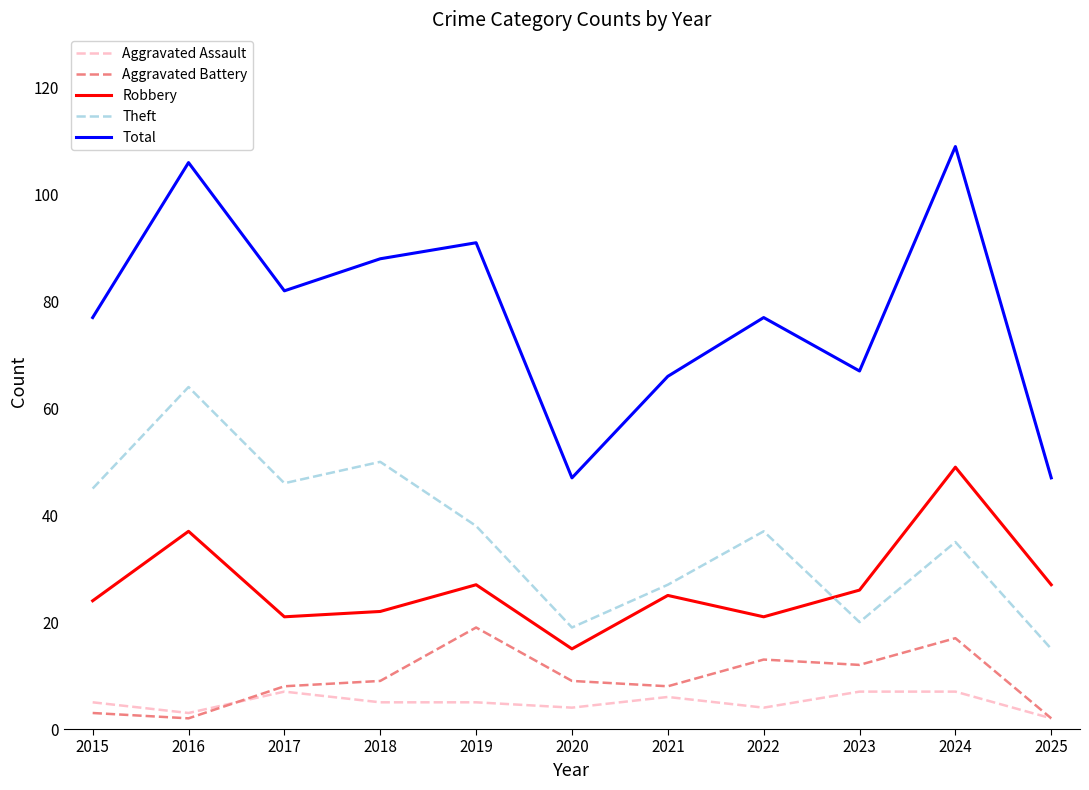

What is the total value across all series at 2024?

217